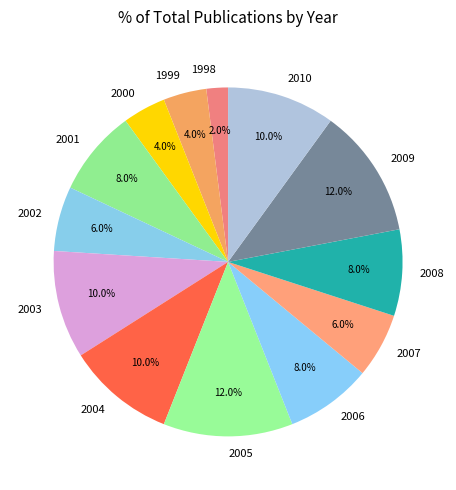

Is there a majority slice in this chart?

No